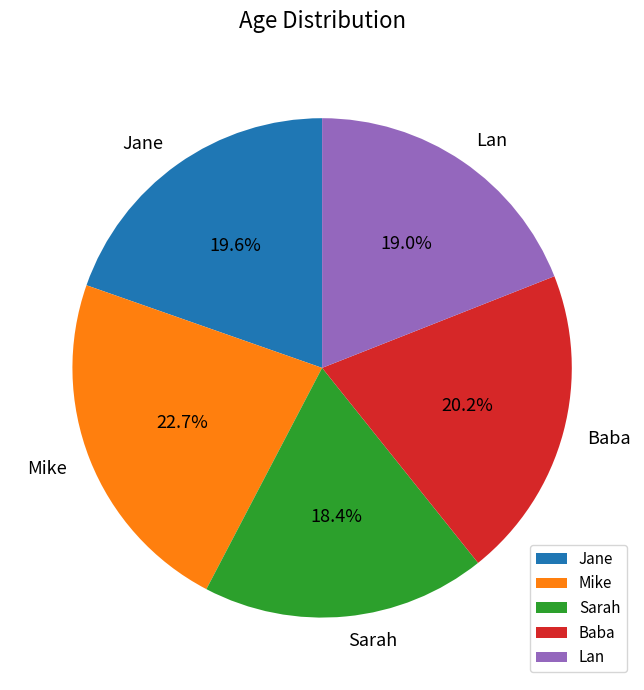

To the nearest percent, what percentage of the pie is Lan?

19%